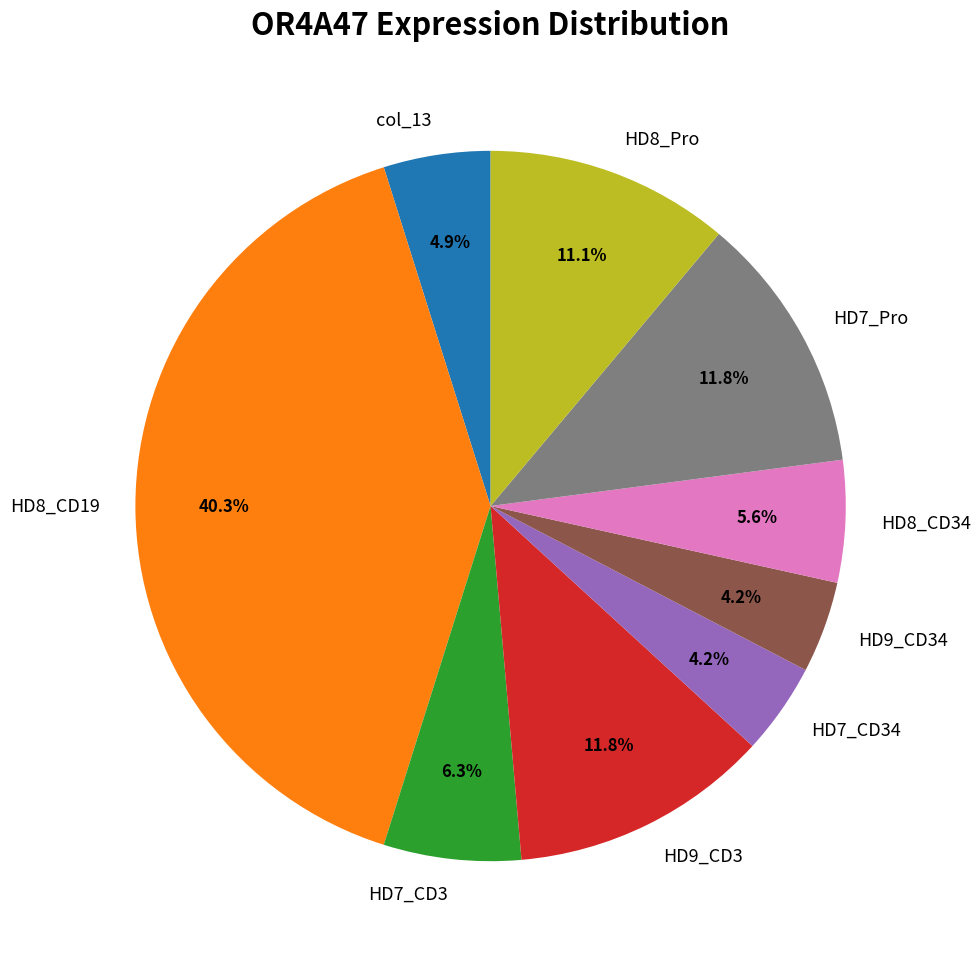

Which category has the biggest portion of the pie?

HD8_CD19